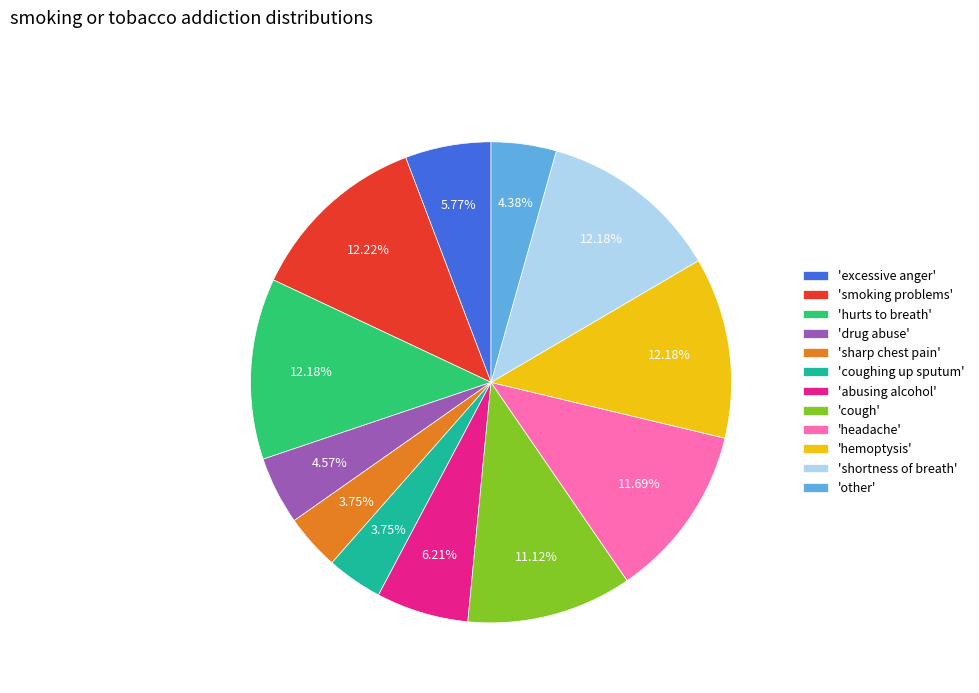

Do 'abusing alcohol' and 'drug abuse' together represent more than half of the pie?

No